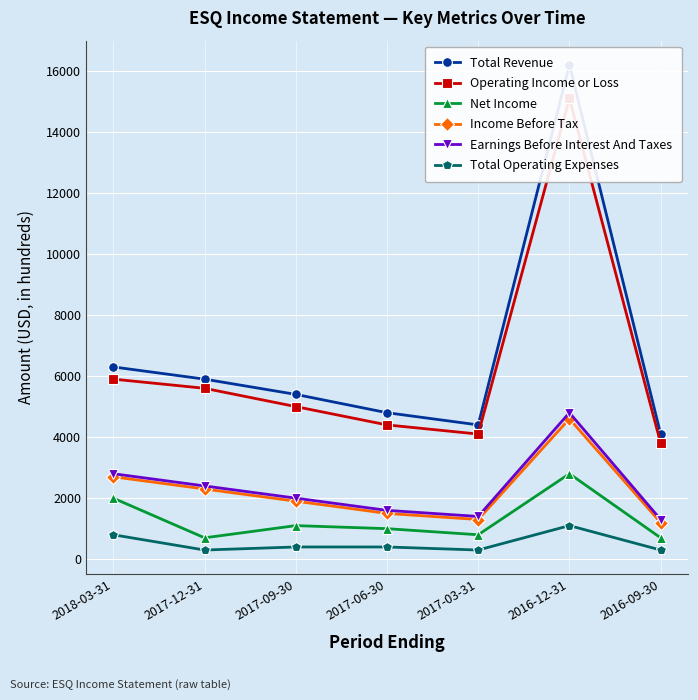

The Operating Income or Loss series shows 6734 at 2016-09-30. True or false?

False